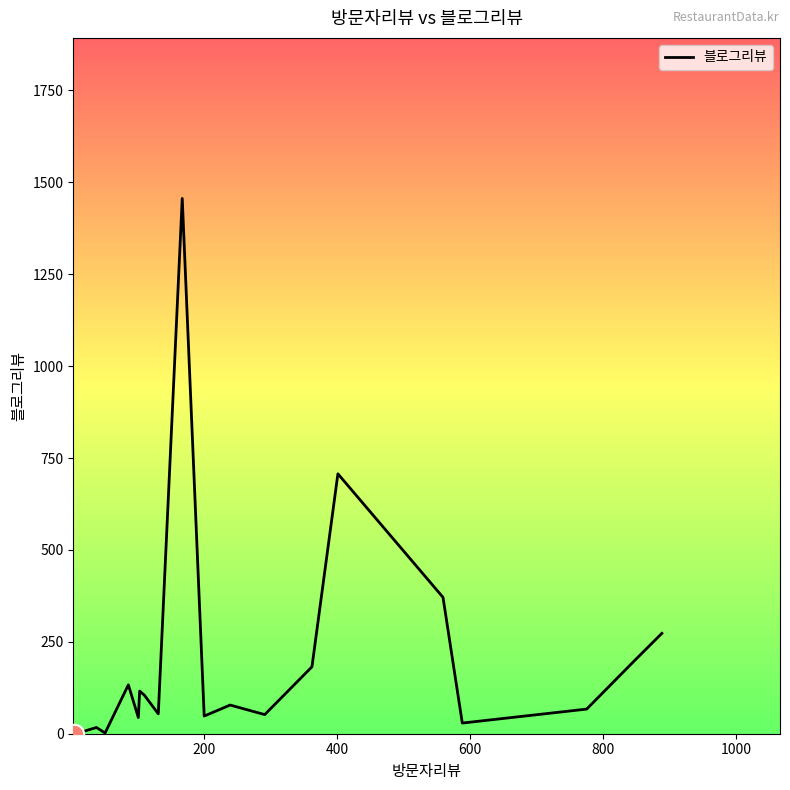

What is the maximum value shown in the chart?

1456